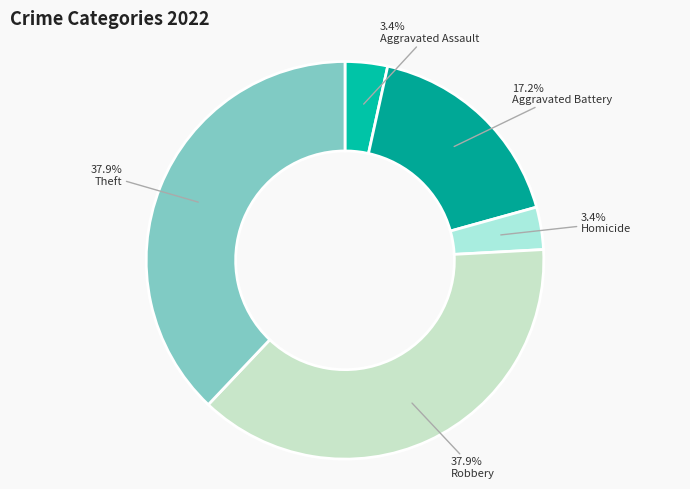

To the nearest percent, what is the difference between the Robbery and Aggravated Battery slice percentages?

21%